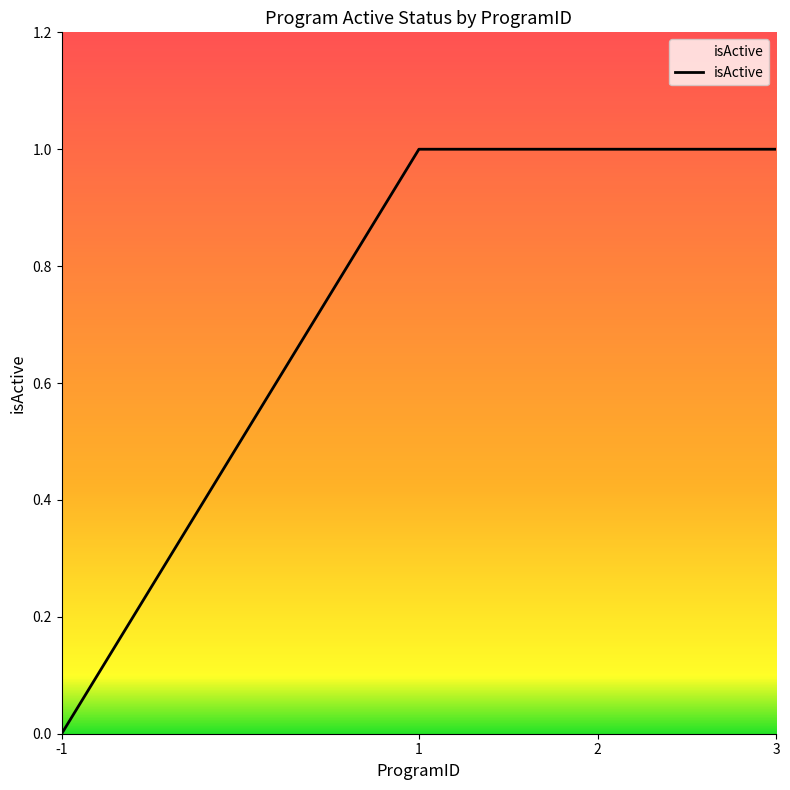

What is the average value?

1